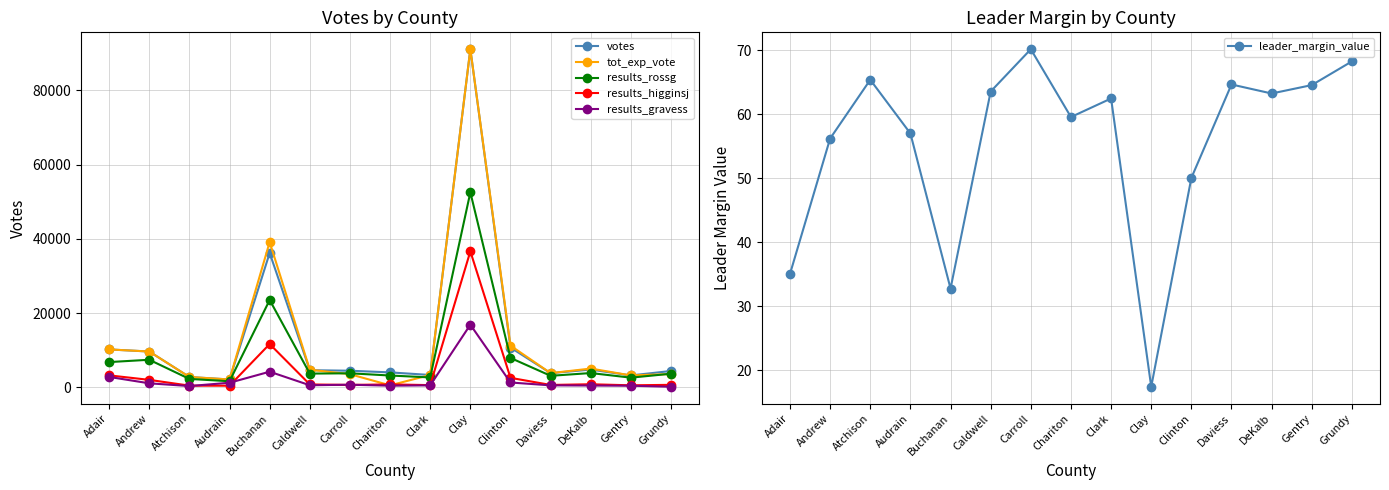

Reading left to right, what are all the values shown in this chart?

votes: 10202.0	9639.0	2773.0	2107.0	36190.0	4603.0	4466.0	4016.0	3319.0	91094.0	10717.0	3813.0	4774.0	3196.0	4397.0
tot_exp_vote: 10202.0	9639.0	2773.0	2107.0	39128.0	4742.0	3529.0	528.0	3319.0	91094.0	11229.0	3813.0	5049.0	3196.0	3571.0
results_rossg: 6793.0	7420.0	2257.0	1628.0	23523.0	3693.0	3772.0	3174.0	2660.0	52532.0	7912.0	3098.0	3839.0	2598.0	3662.0
results_higginsj: 3215.0	2002.0	444.0	427.0	11659.0	768.0	639.0	782.0	587.0	36634.0	2548.0	633.0	820.0	535.0	661.0
results_gravess: 2792.0	1074.0	334.0	1222.0	4203.0	552.0	694.0	437.0	523.0	16870.0	1293.0	525.0	475.0	422.0	150.0
leader_margin_value: 35.1	56.2	65.4	57.0	32.8	63.5	70.2	59.6	62.5	17.5	50.1	64.6	63.2	64.5	68.3